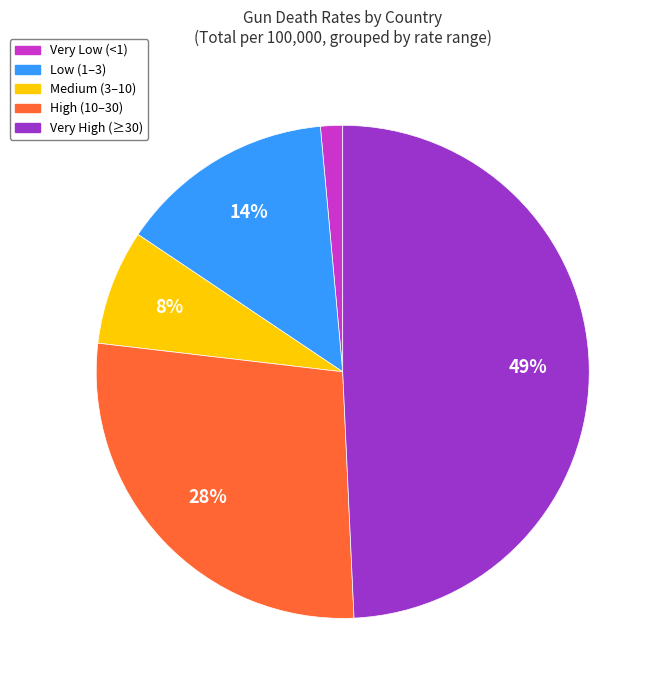

Which slice is the largest?

Very High (≥30)